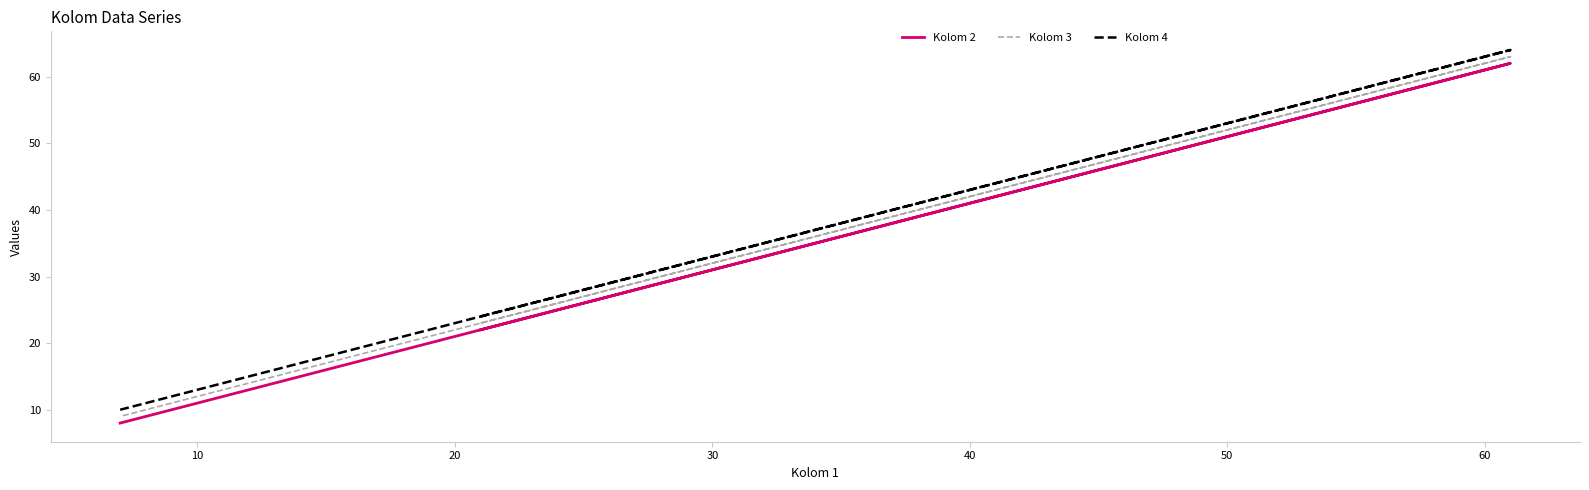

What is the difference between the maximum and minimum values in the Kolom 2 series?

54